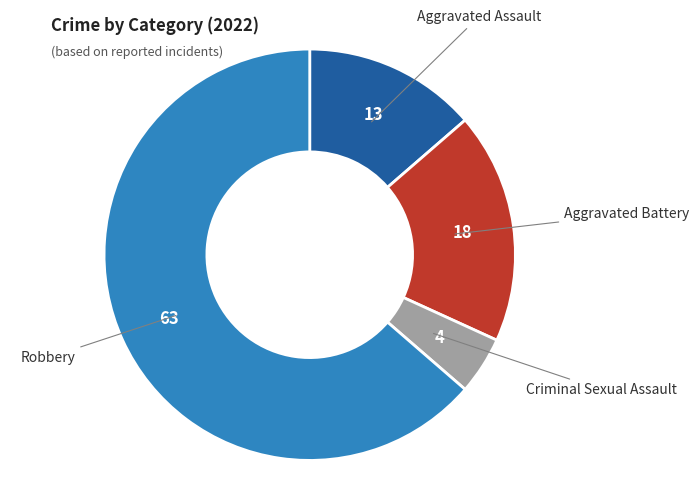

Which slice is the largest?

Robbery